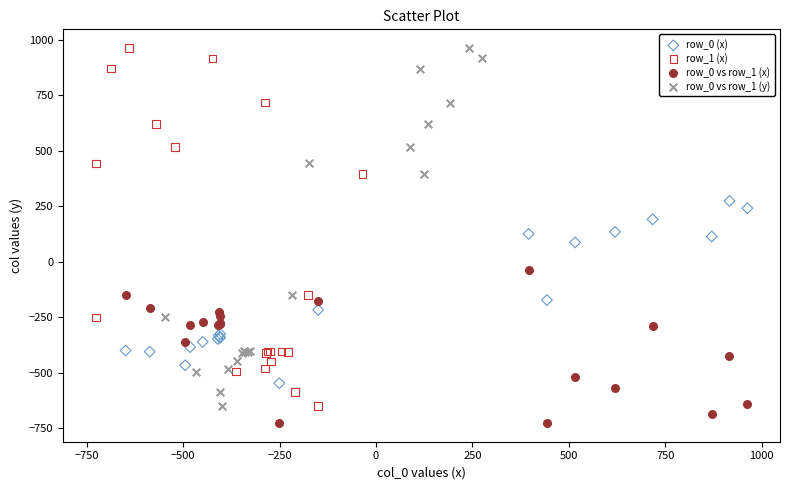

Which series reaches the minimum Y coordinate?

row_0 vs row_1 (x)